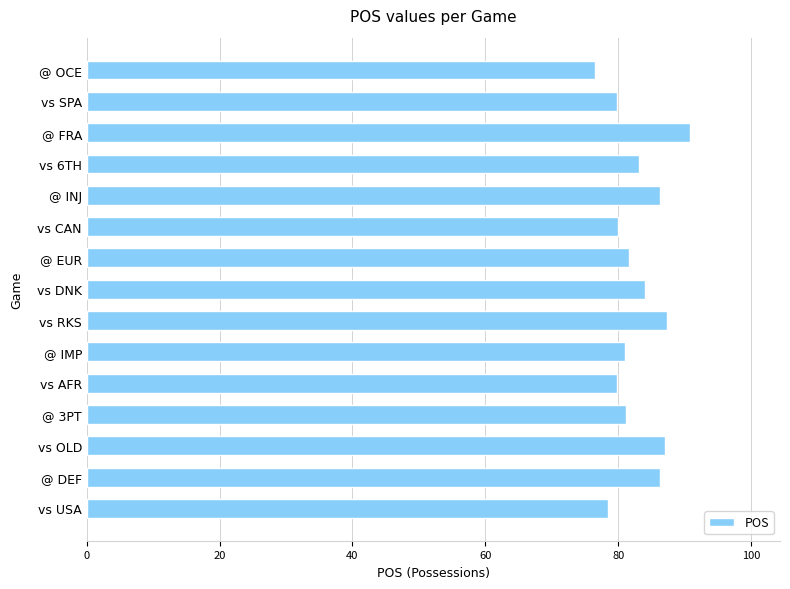

The chart shows a value of 104.7 at vs USA. True or false?

False